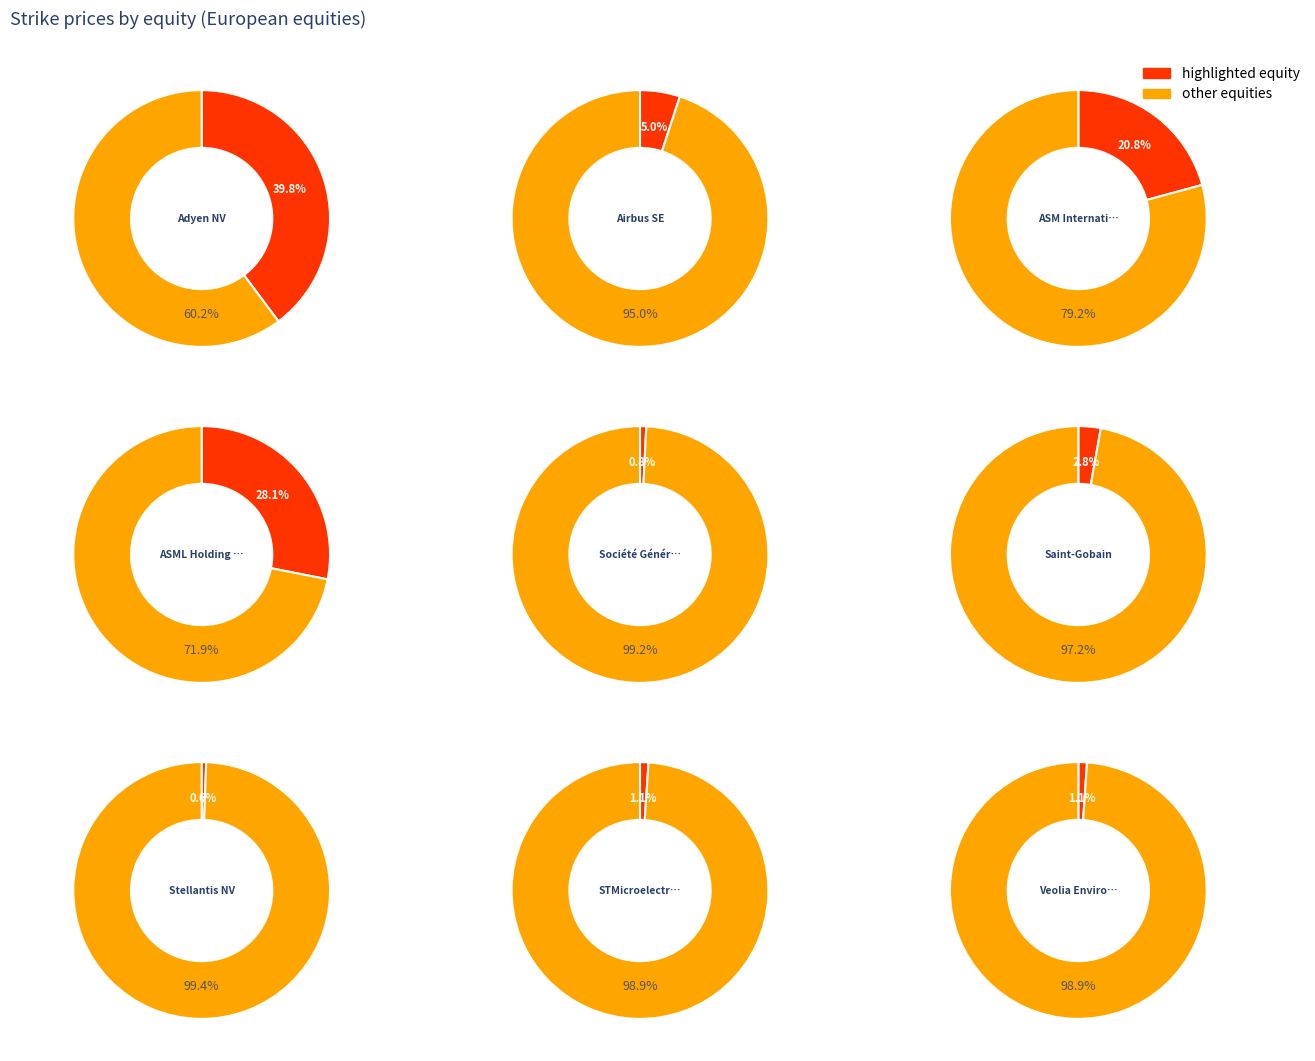

What is the ratio of the value at ASML NA Equity to the value at ASM NA Equity?

1.4